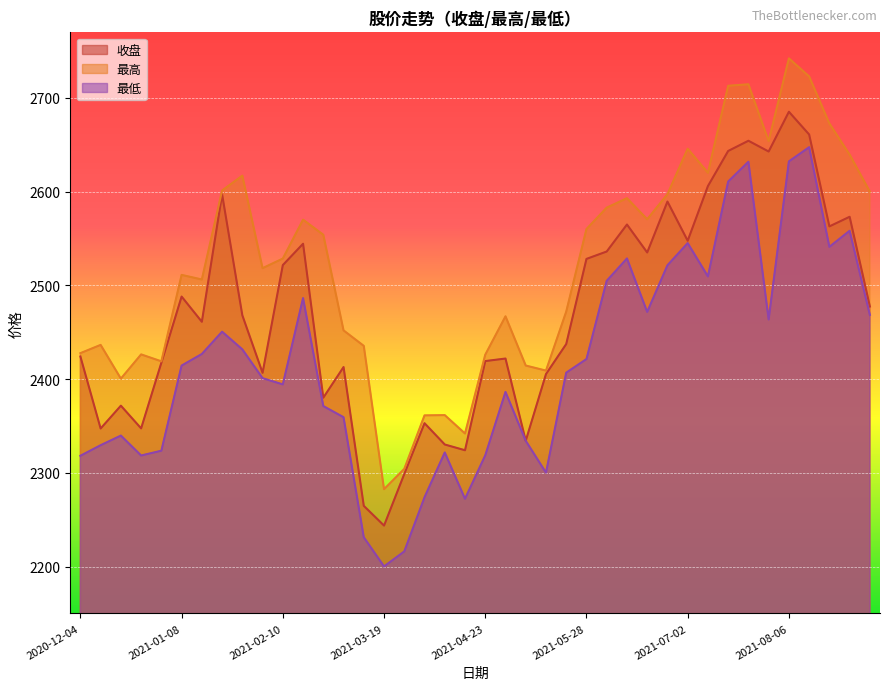

What is the highest value of the 收盘 series?

2685.3